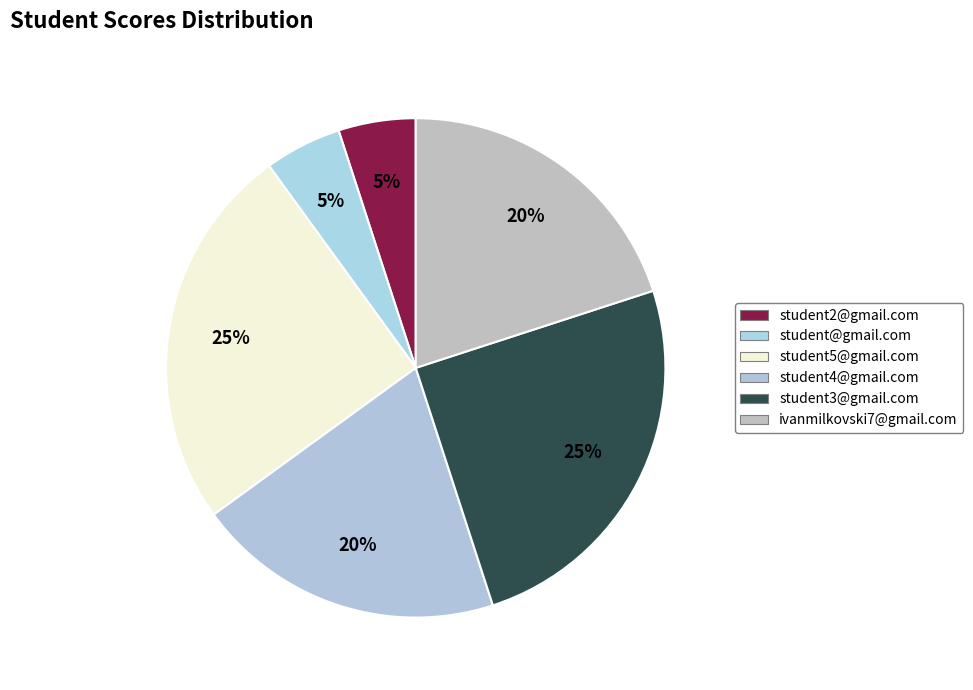

Count the number of slices in the pie.

6